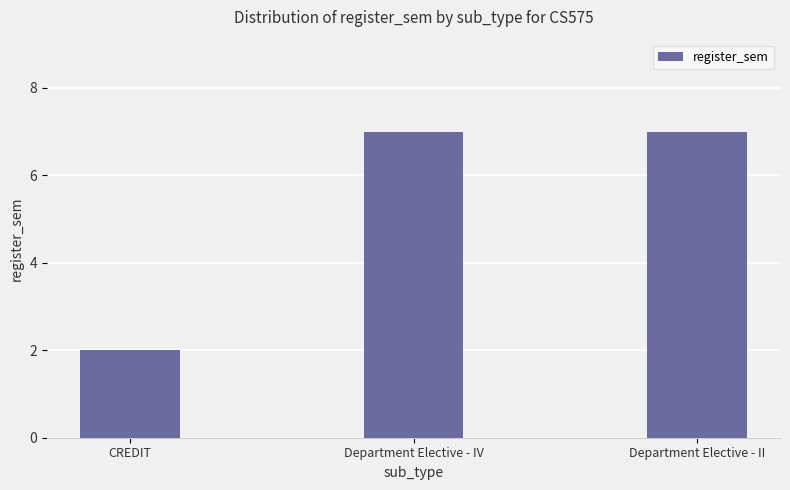

Reading left to right, transcribe all the data shown in this chart.

2	7	7